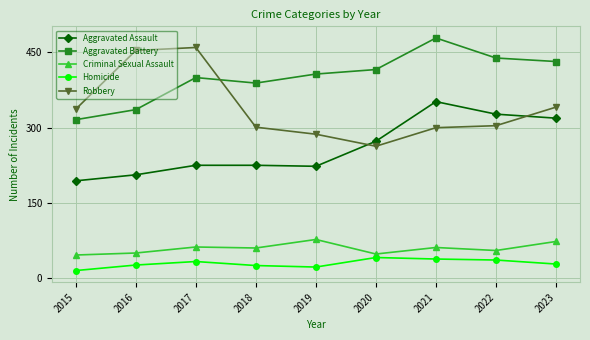

True or false: Aggravated Battery has more than 2 interior local peaks.

False